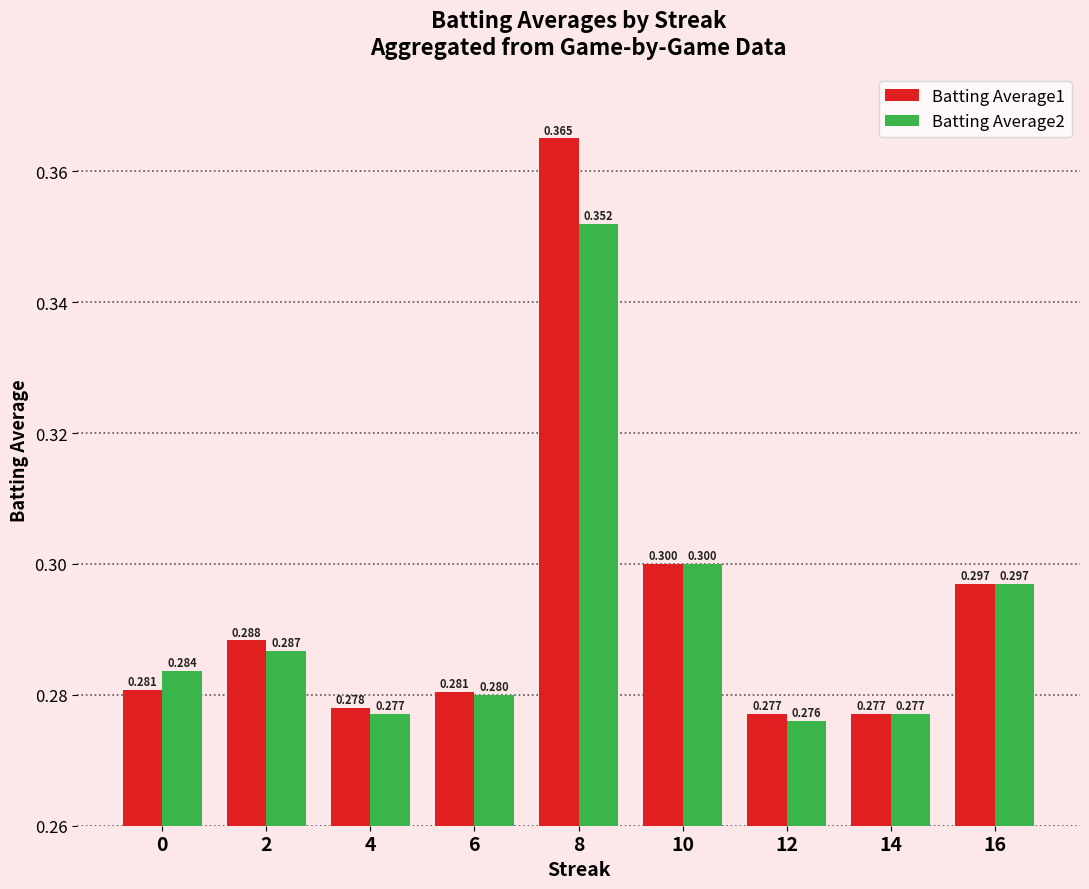

Is the value of Batting Average2 at 16 greater than the value of Batting Average1 at 0?

Yes